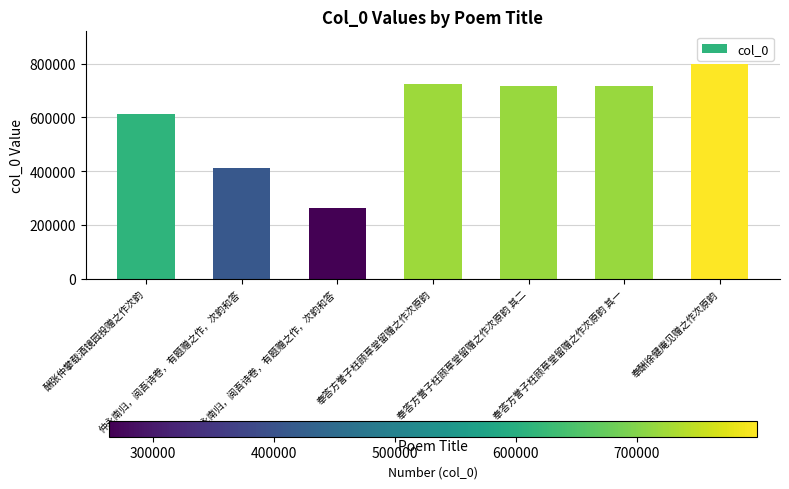

What is the label of the 5th bar from the left?

奉答方誉子枉顾草堂留赠之作次原韵 其二